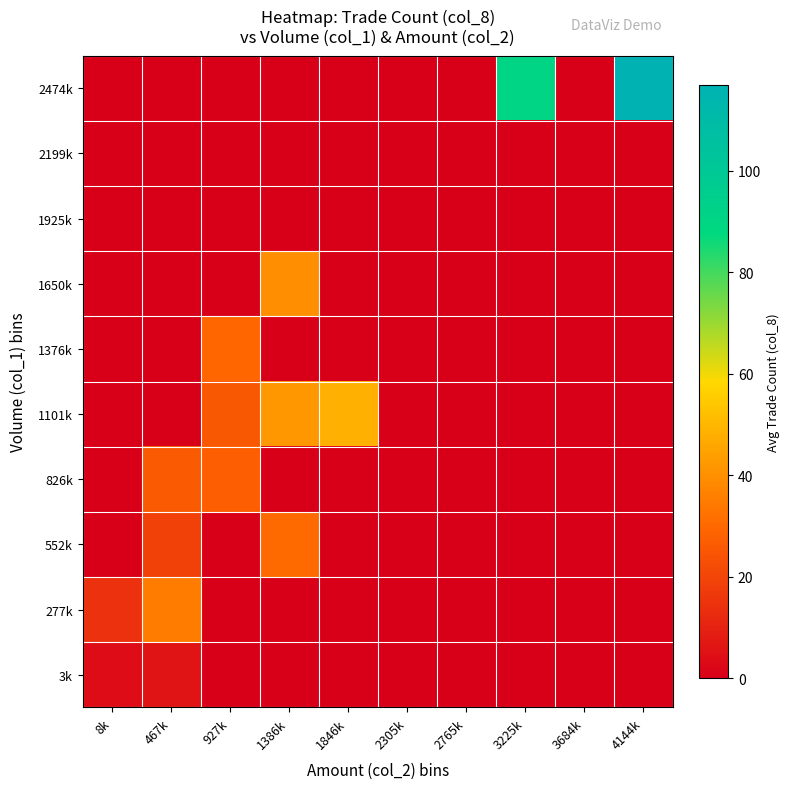

List the series in order of their peak value, lowest first.

1925k, 2199k, 3k, 826k, 1376k, 552k, 277k, 1650k, 1101k, 2474k